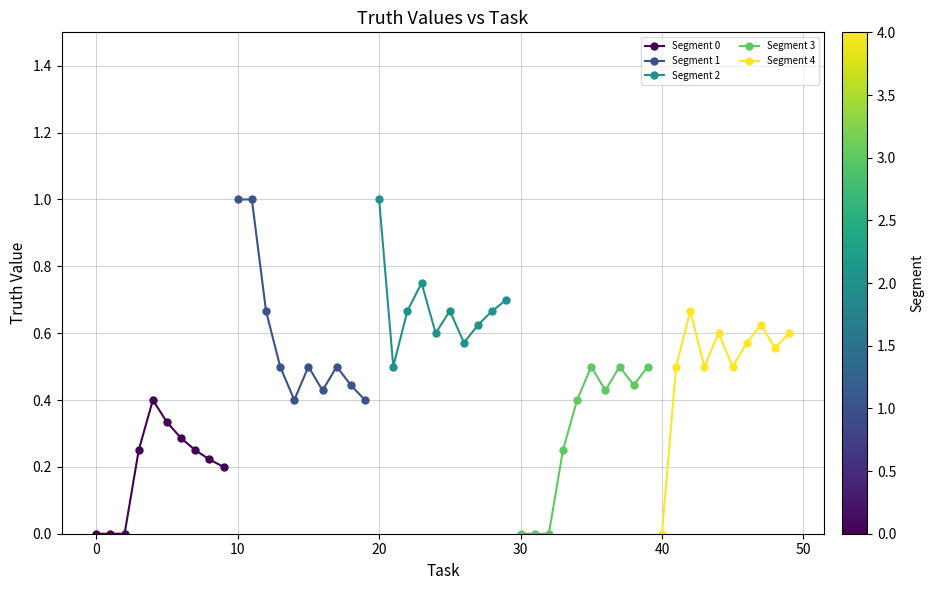

What is the value of the Segment 4 point at the 3rd from the left?

0.7